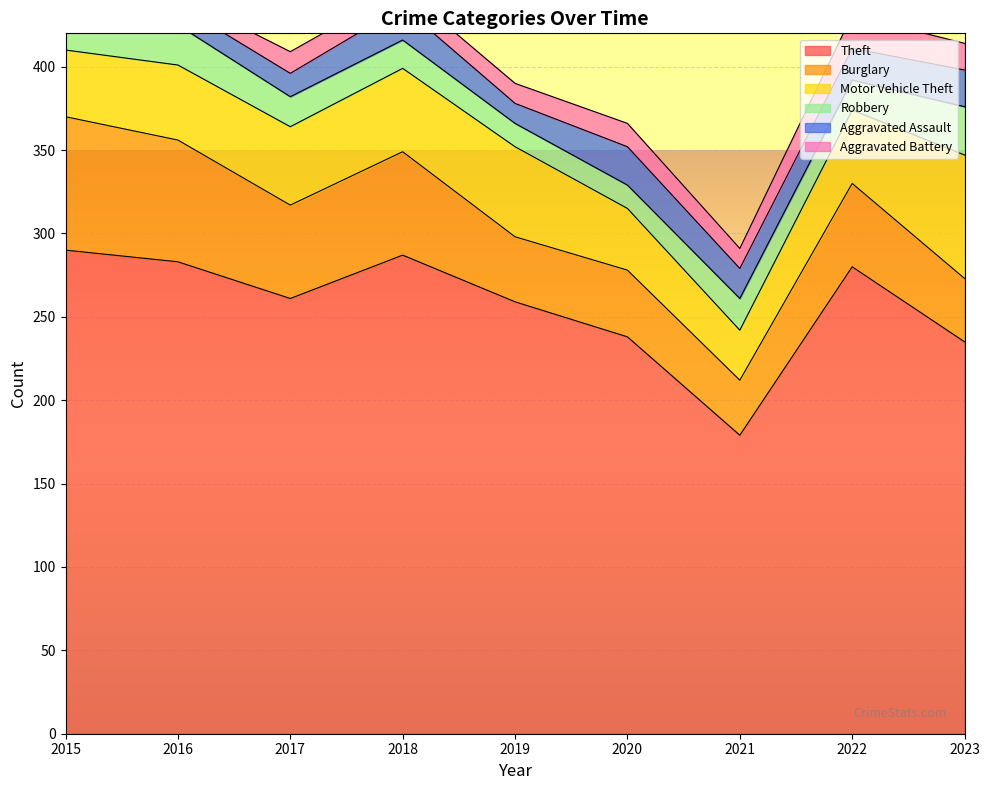

What is the maximum value for Burglary?

80